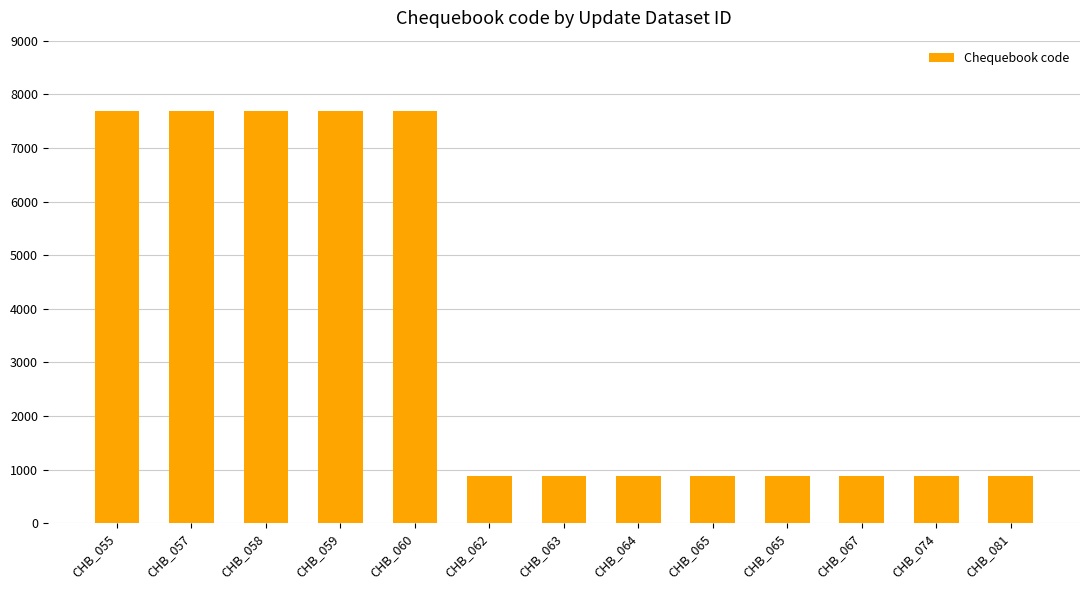

How many bars are there in total?

13